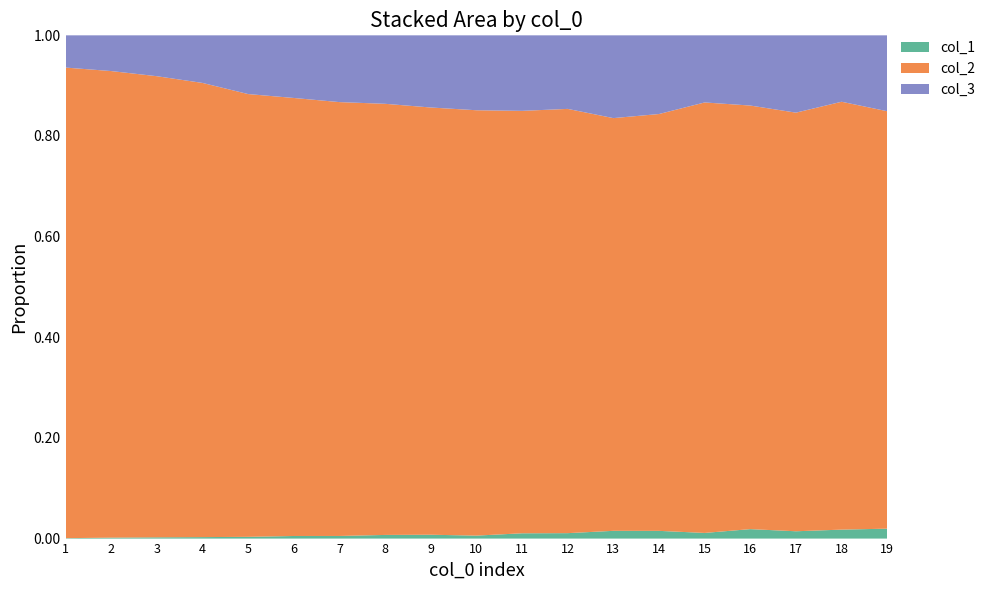

Reading left to right, extract all data points from this chart.

col_1: 4	21	32	36	38	47	39	48	41	26	40	34	40	35	24	33	21	22	23
col_2: 4554	10303	11631	11118	9627	7937	6452	5673	4547	3725	3194	2653	2129	1891	1828	1478	1202	1050	968
col_3: 312	789	1031	1165	1277	1135	993	901	768	656	571	460	427	357	285	245	222	163	176